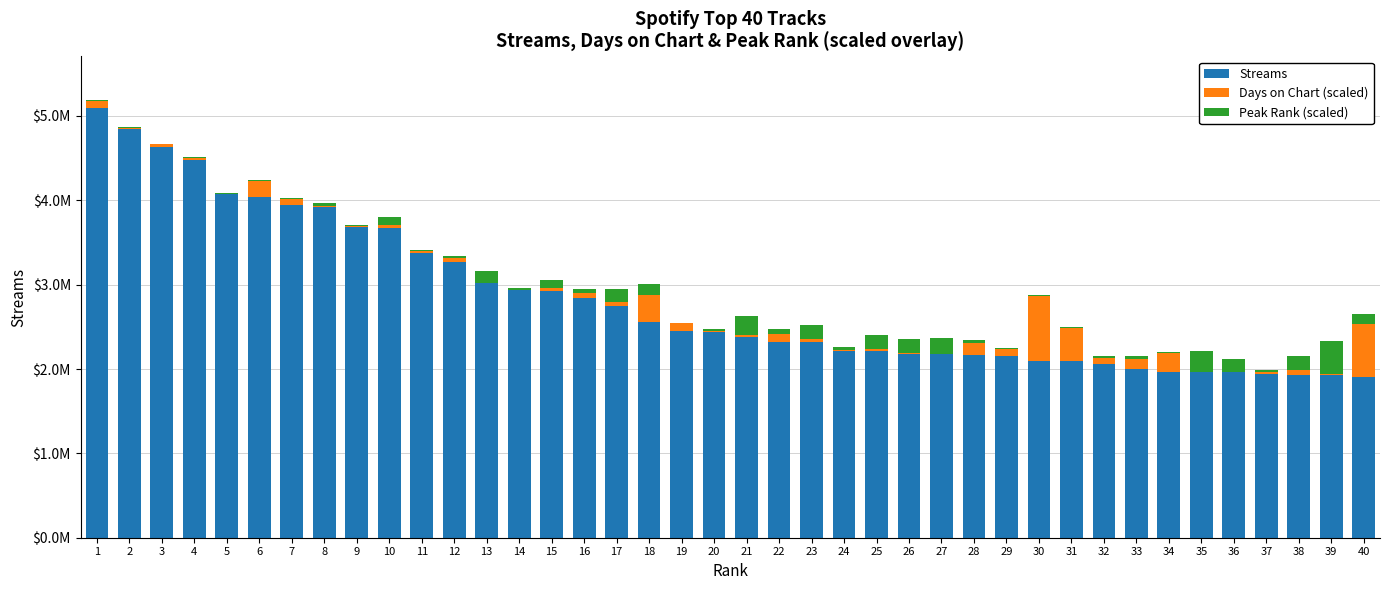

What are all the series names shown in the legend?

Streams, Days on Chart (scaled), Peak Rank (scaled)